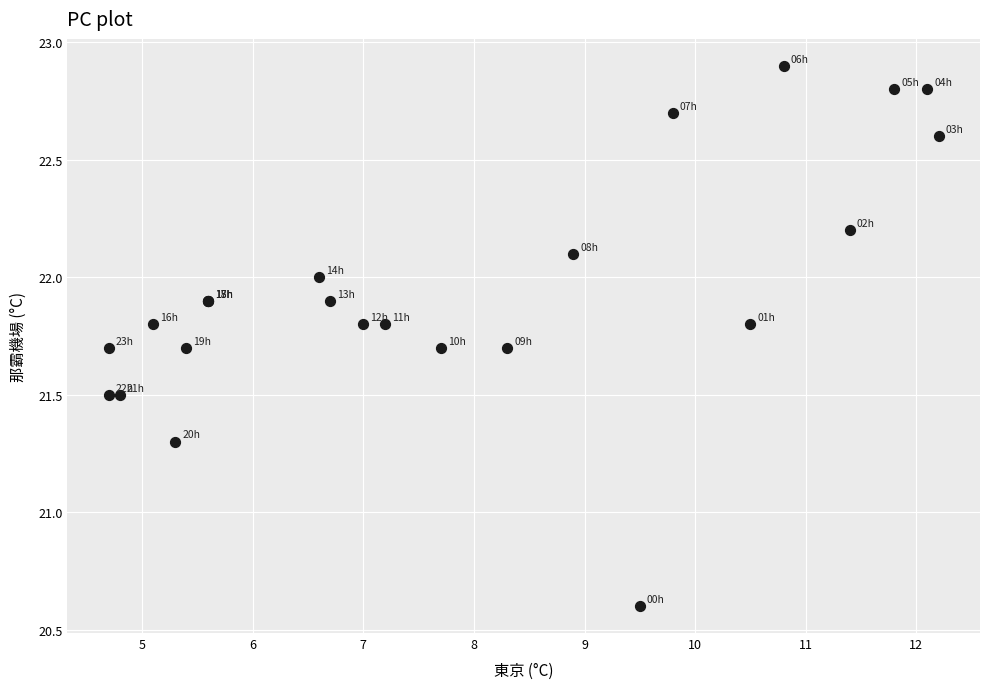

What Y value in the scatter plot is closest to 21?

21.3